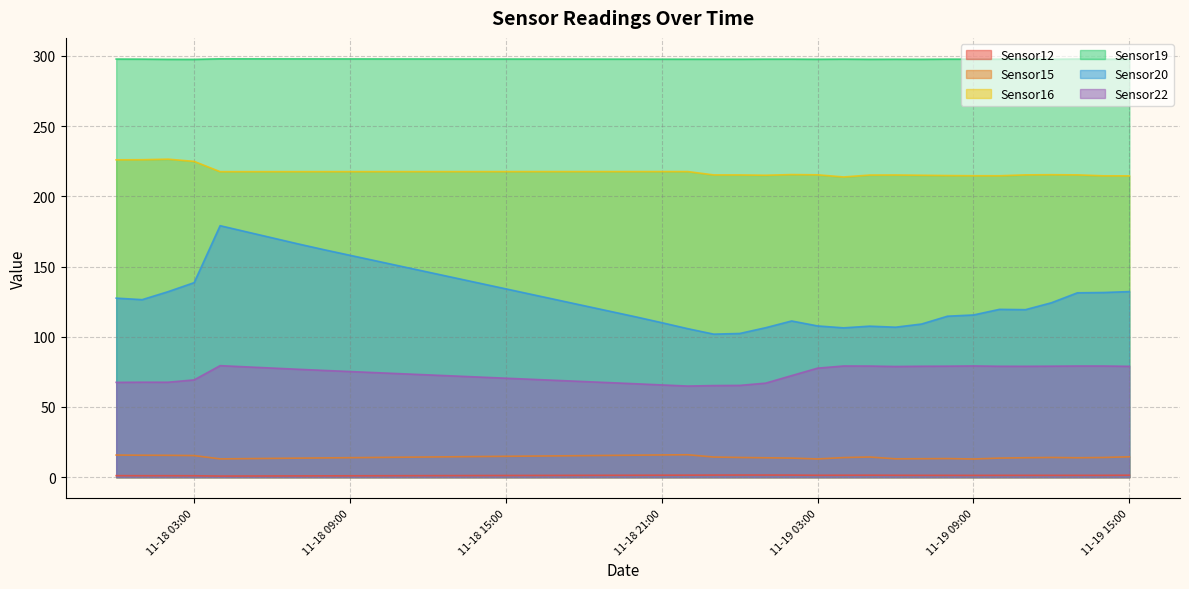

At which label does Sensor20 first exceed 126?

2012-11-18 00:00